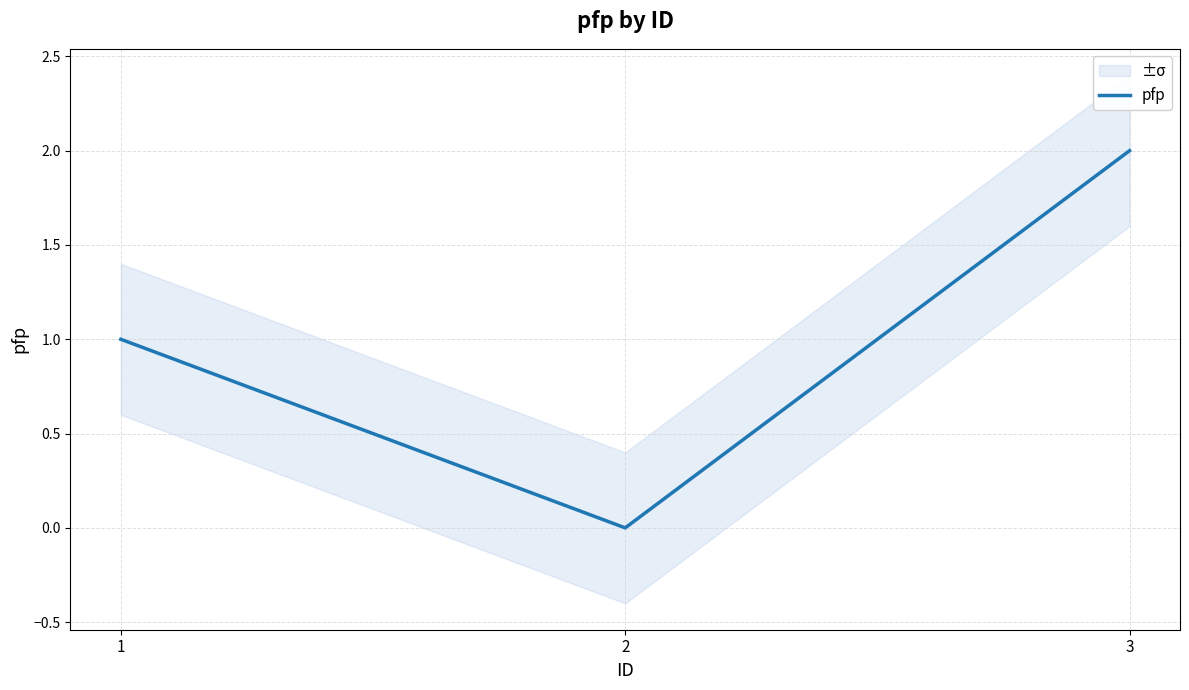

What is the change in value from 2 to 3?

+2